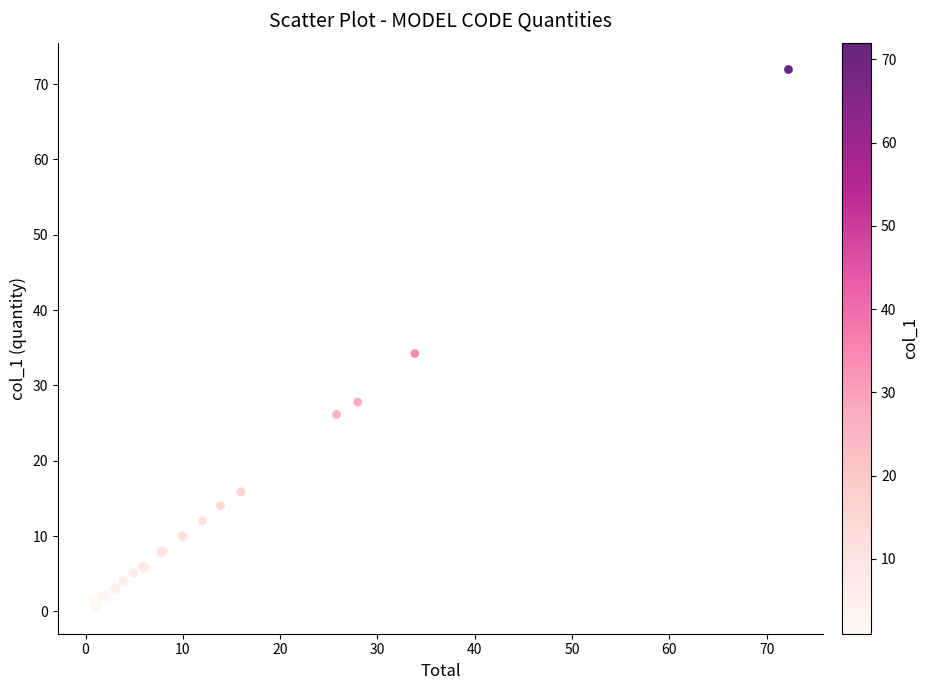

What Y value in the scatter plot is closest to 36?

34.2